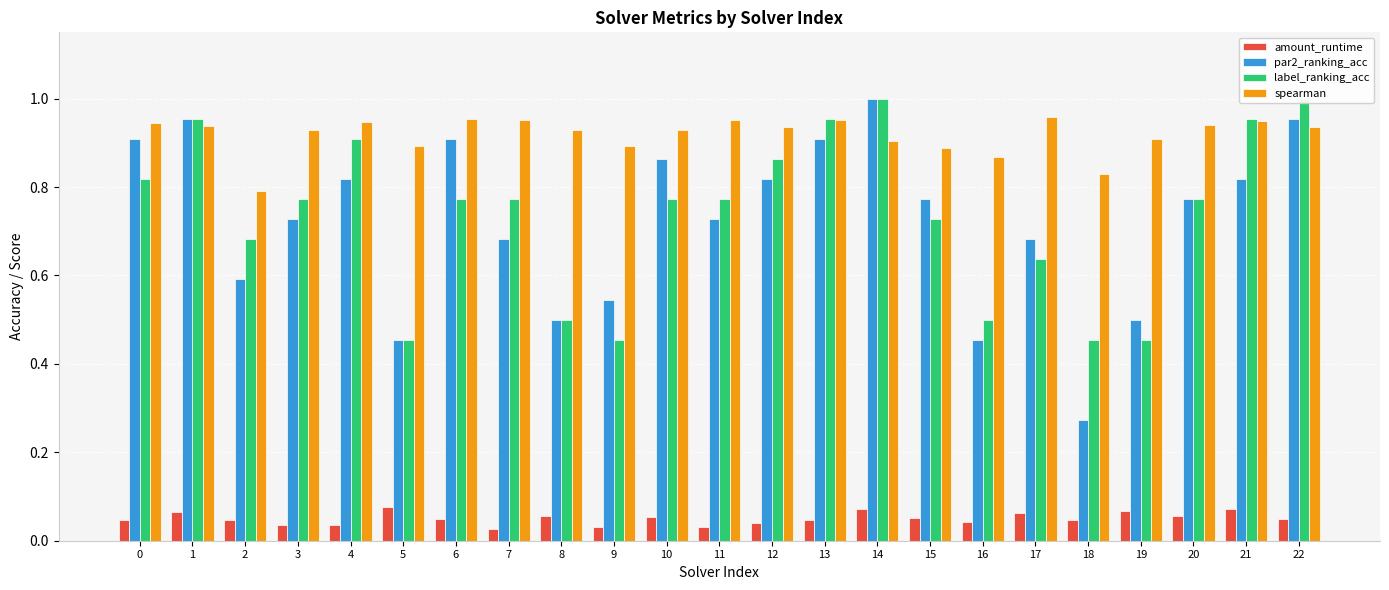

How many amount_runtime values are between 0 and 1?

23